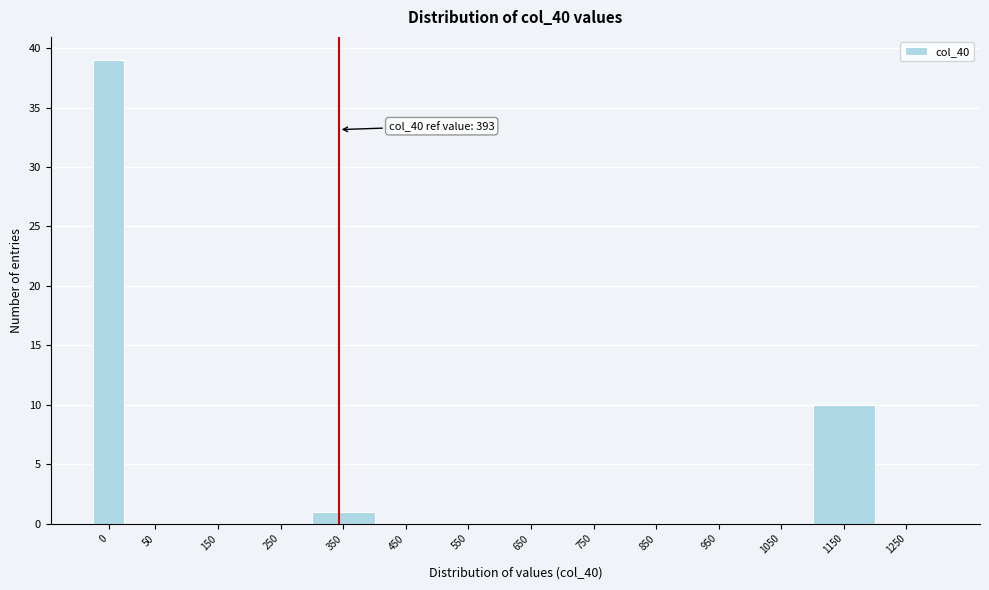

Reading left to right, transcribe all the data shown in this chart.

0=39	50=0	150=0	250=0	350=1	450=0	550=0	650=0	750=0	850=0	950=0	1050=0	1150=10	1250=0